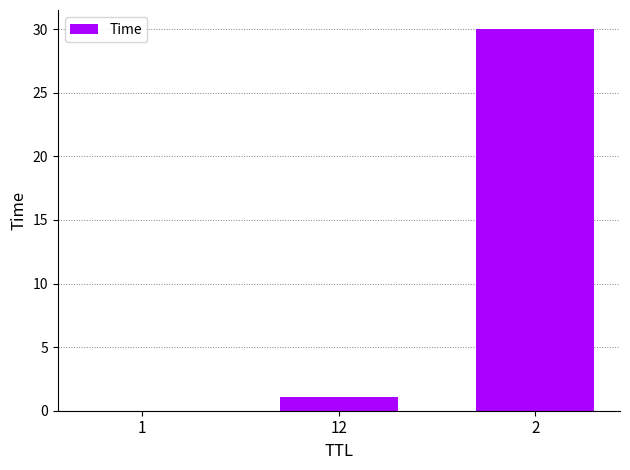

The chart shows a value of 30.0 at 2. True or false?

True